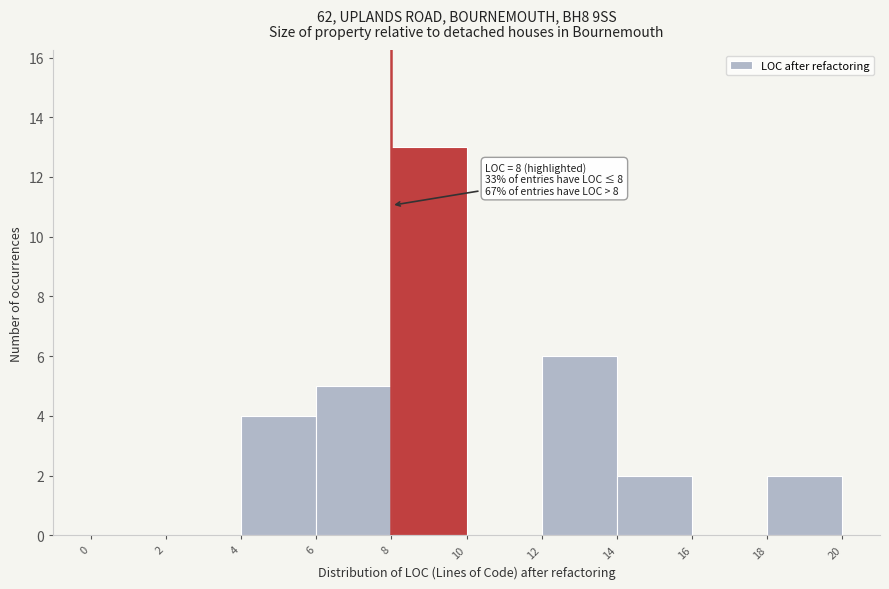

Which range on the x-axis has the tallest bar?

8 to 10